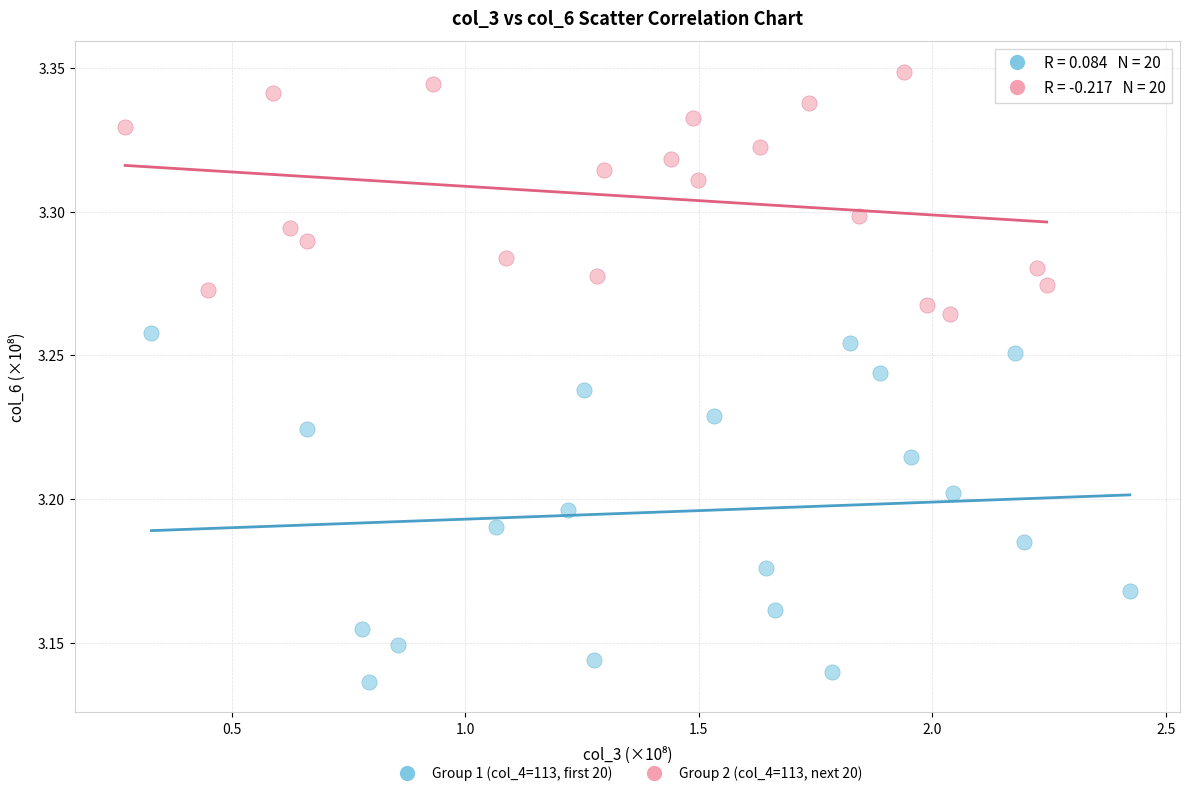

Which series has the largest Y range (max minus min)?

Group 1 (col_4=113, first 20)